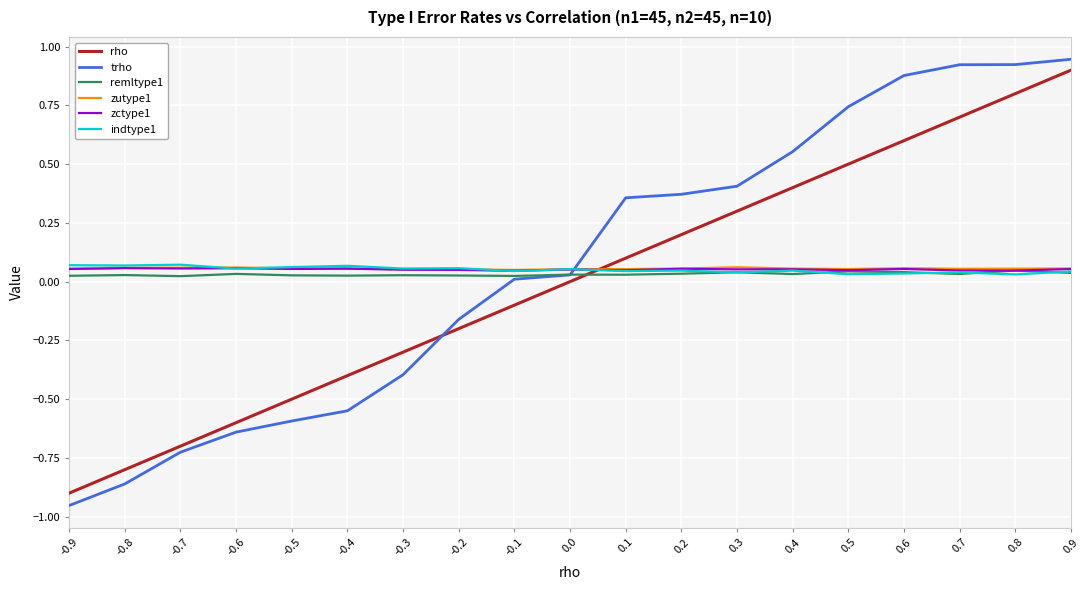

Which series has the widest spread of values?

trho